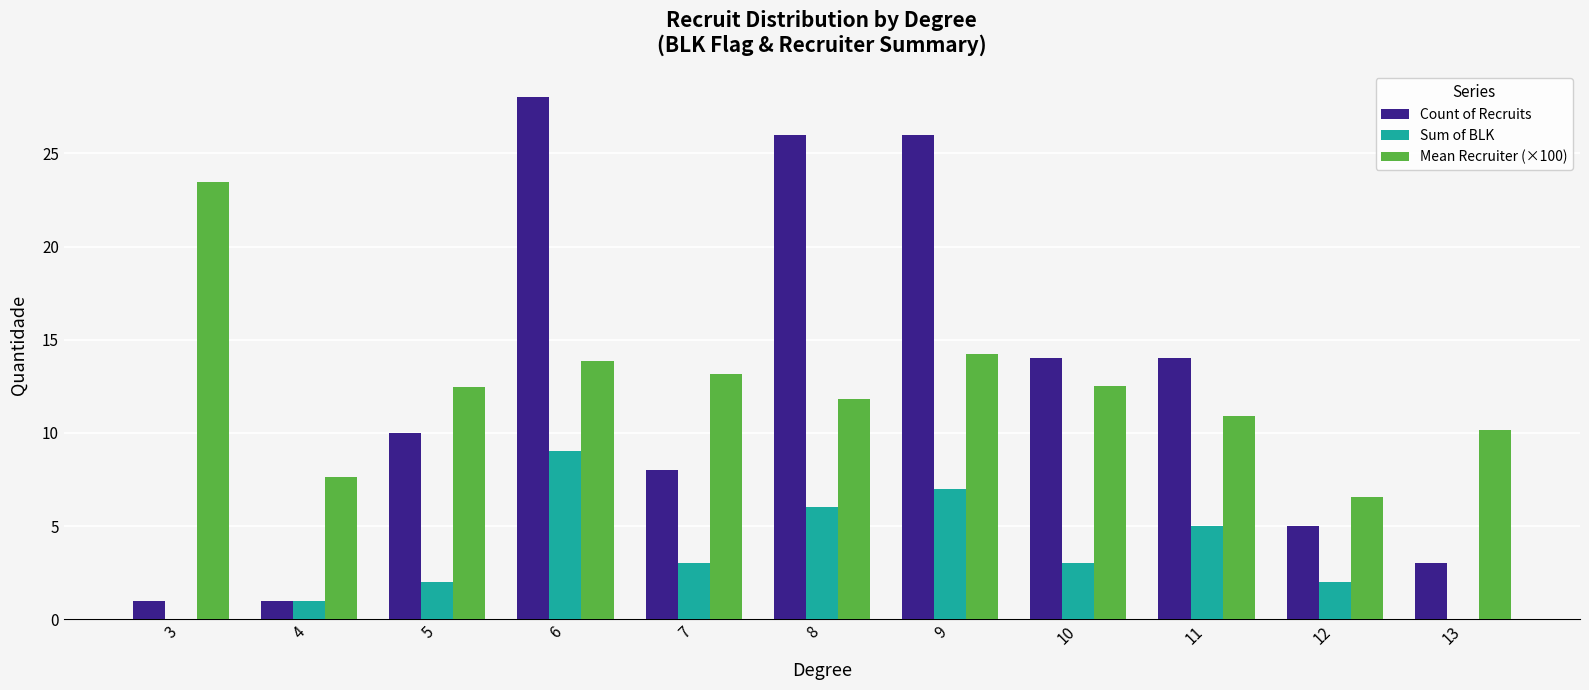

At which category is the sum across all series the highest?

6